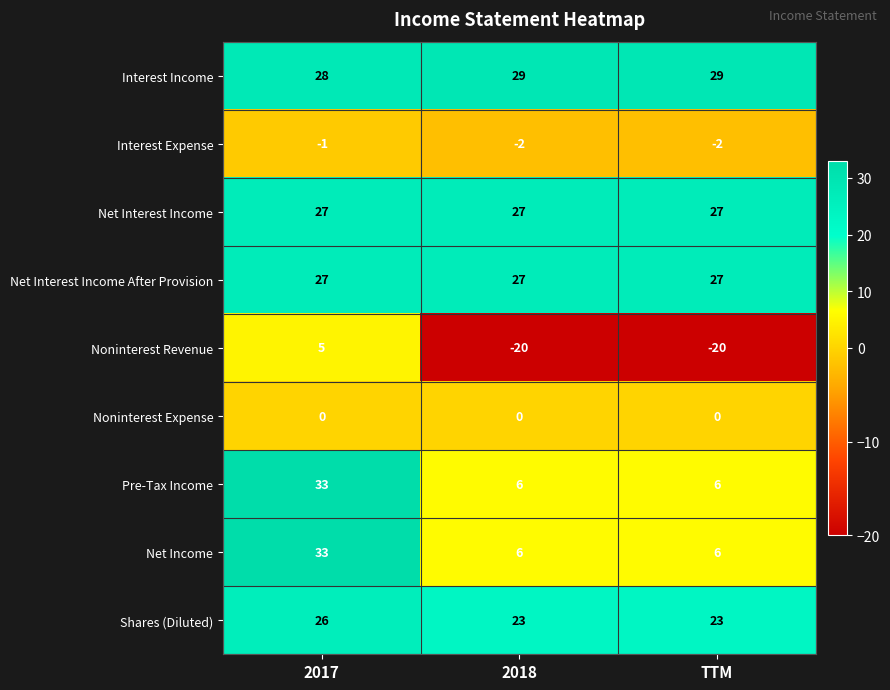

True or false: Net Interest Income After Provision has a value of 27 at TTM.

True